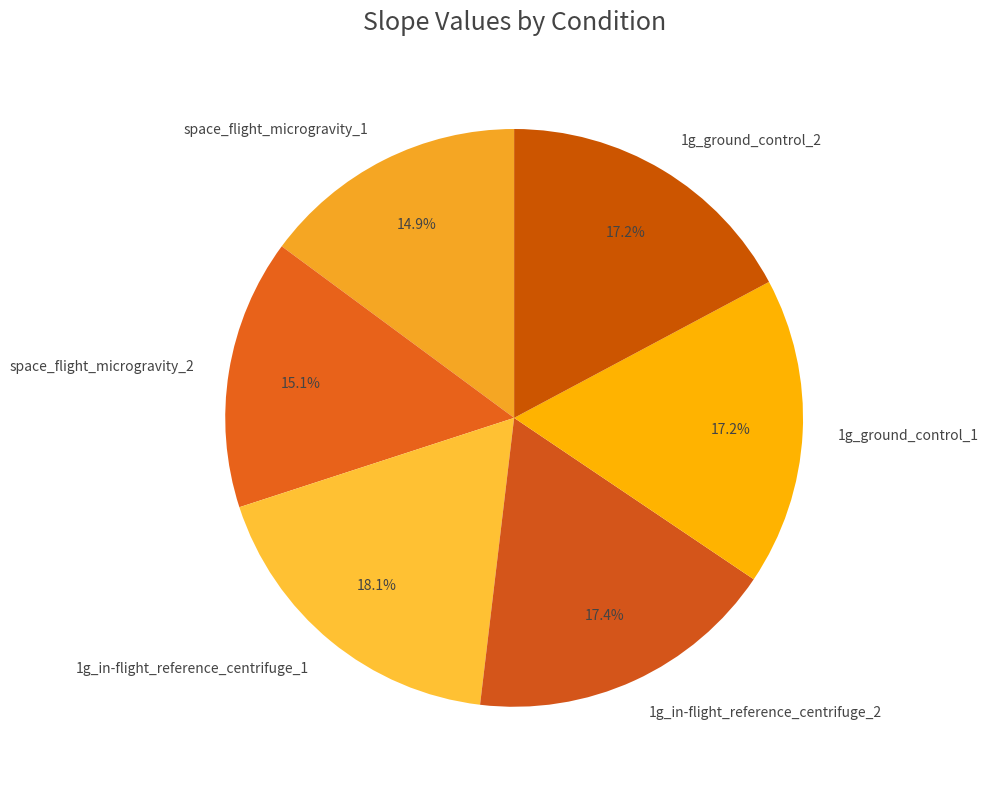

Which has a higher value, space_flight_microgravity_2 or 1g_ground_control_2?

1g_ground_control_2